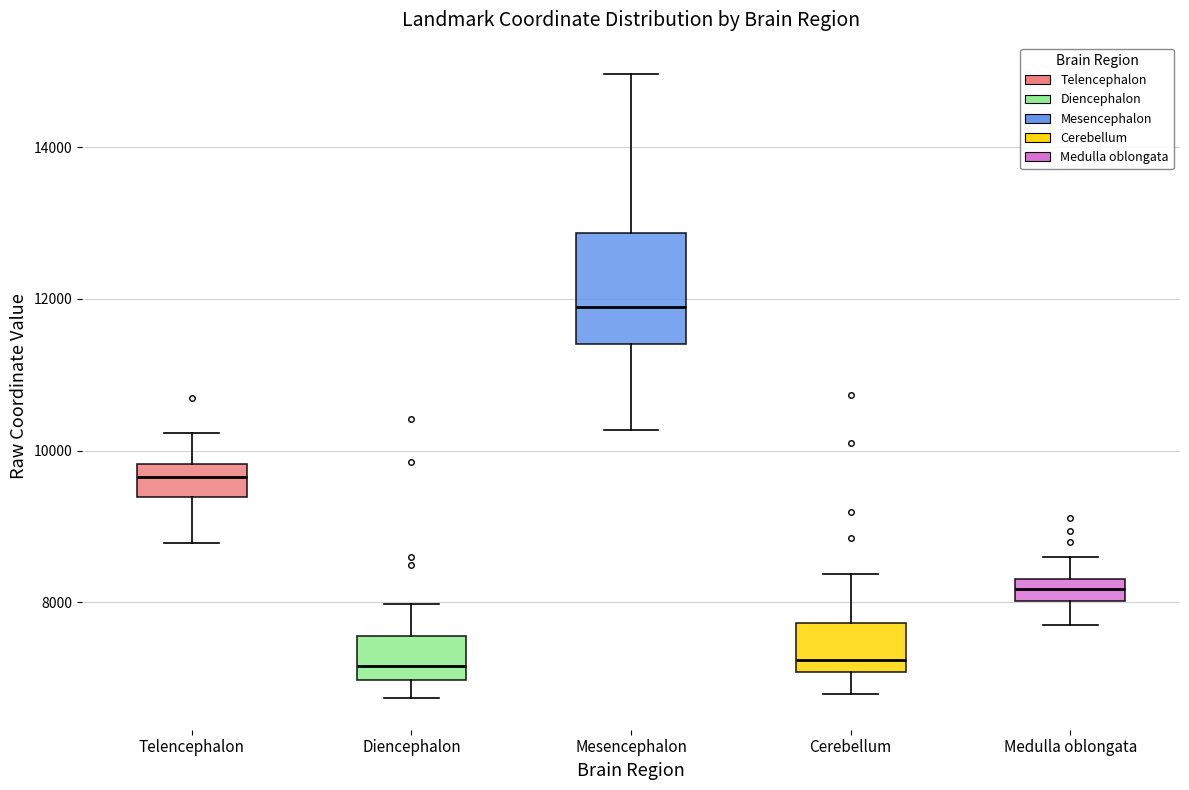

Where is the upper edge of the box for Telencephalon on the y-axis? The values are not printed on the chart, so give them approximately, as read against the axis.

9800